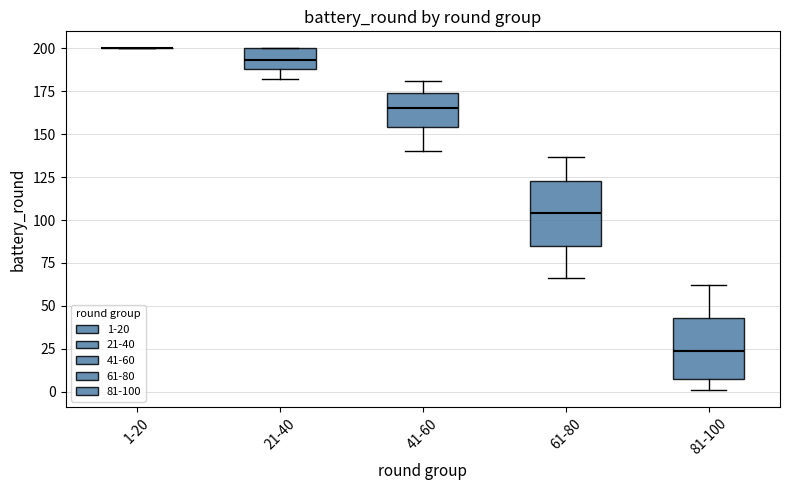

Reading left to right, read every box against the y-axis: the position of its median line, the range the box covers, and the ends of its whiskers. The values are not printed on the chart, so give them approximately, as read against the axis.

1-20: box collapsed to a line at 200, whiskers 200 to 200
21-40: median 195, box 190 to 200, whiskers 180 to 200
41-60: median 165, box 155 to 175, whiskers 140 to 180
61-80: median 105, box 85 to 125, whiskers 65 to 135
81-100: median 25, box 10 to 45, whiskers 0 to 60